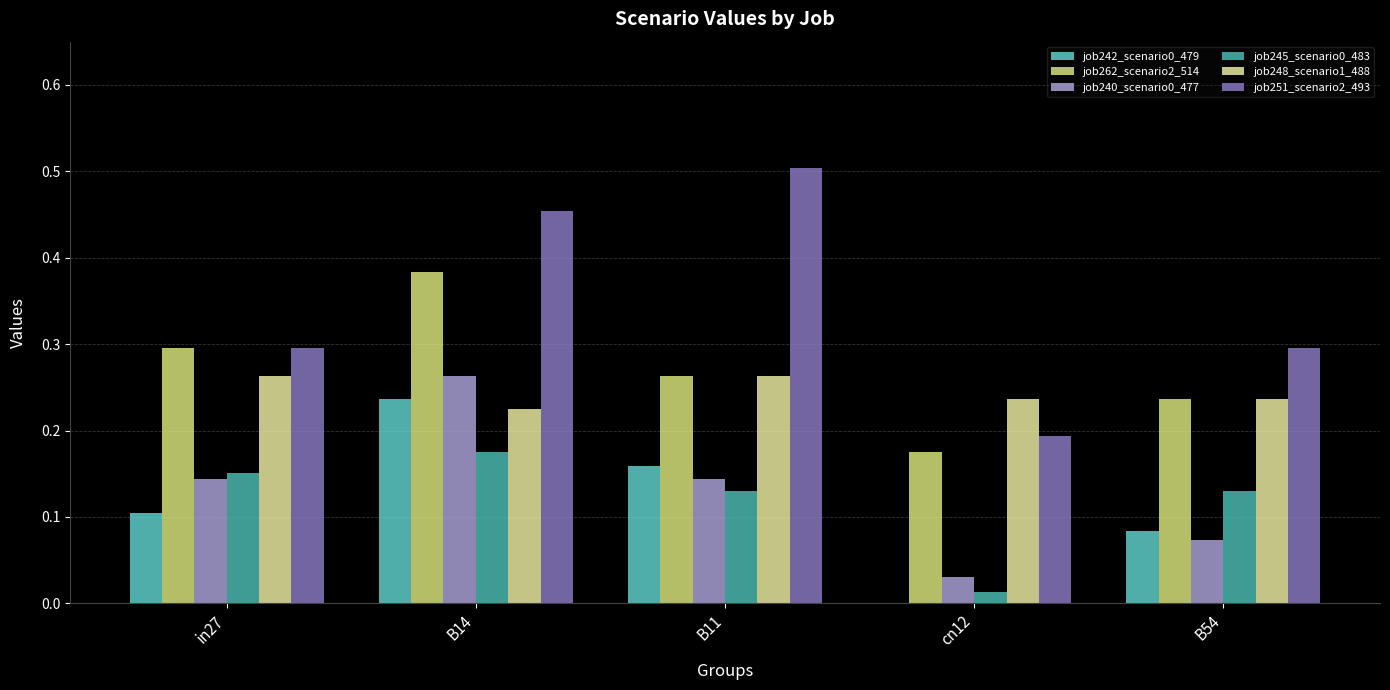

Is it true that job242_scenario0_479 equals 0.2 at in27?

False